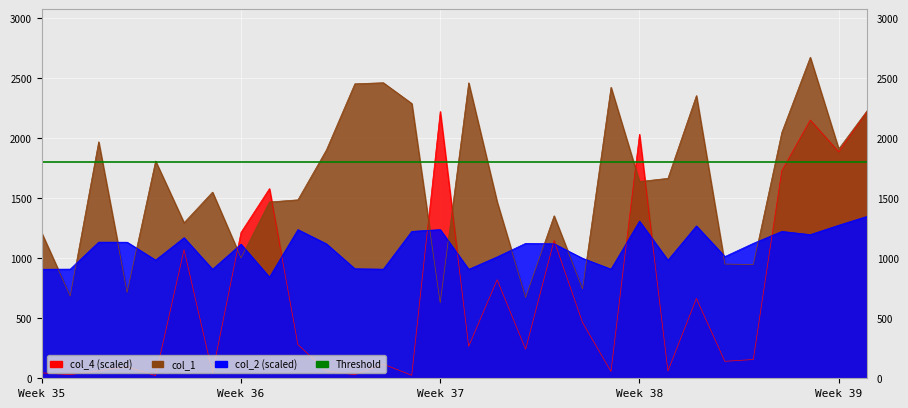

Which series changed the most between 2 and 12?

col_1